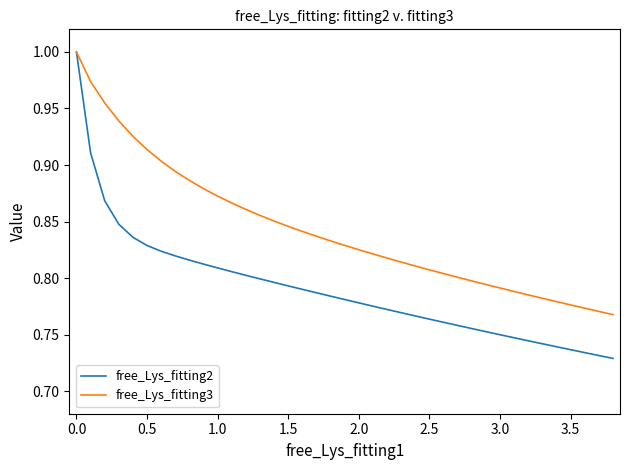

Which series has the largest total across all categories?

free_Lys_fitting3